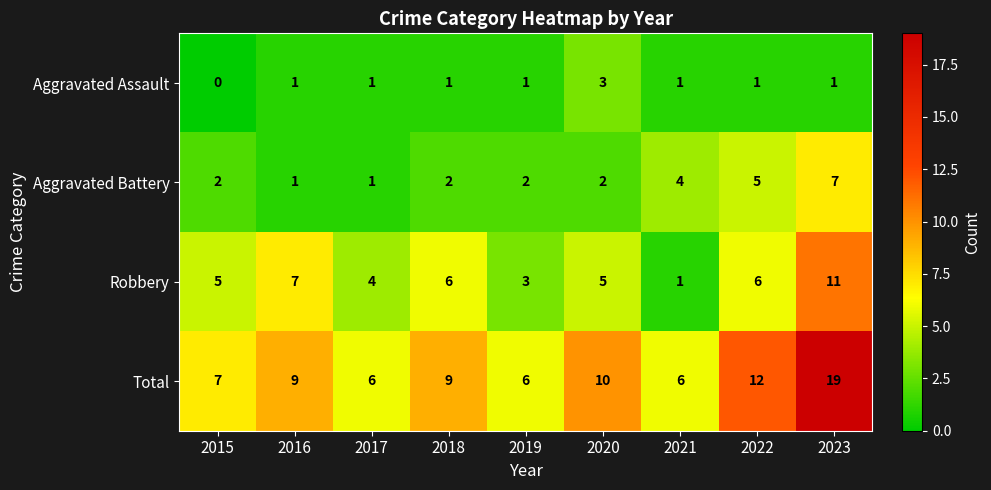

At which label is Total closest to 12?

2022